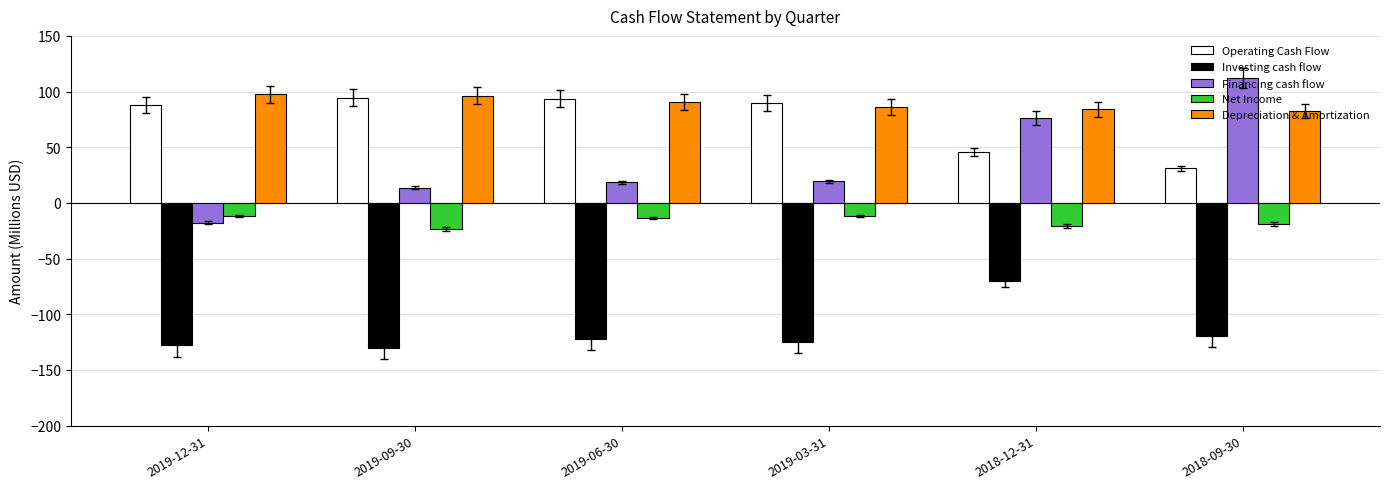

What value does the Investing cash flow series have at 2019-06-30?

-122.3